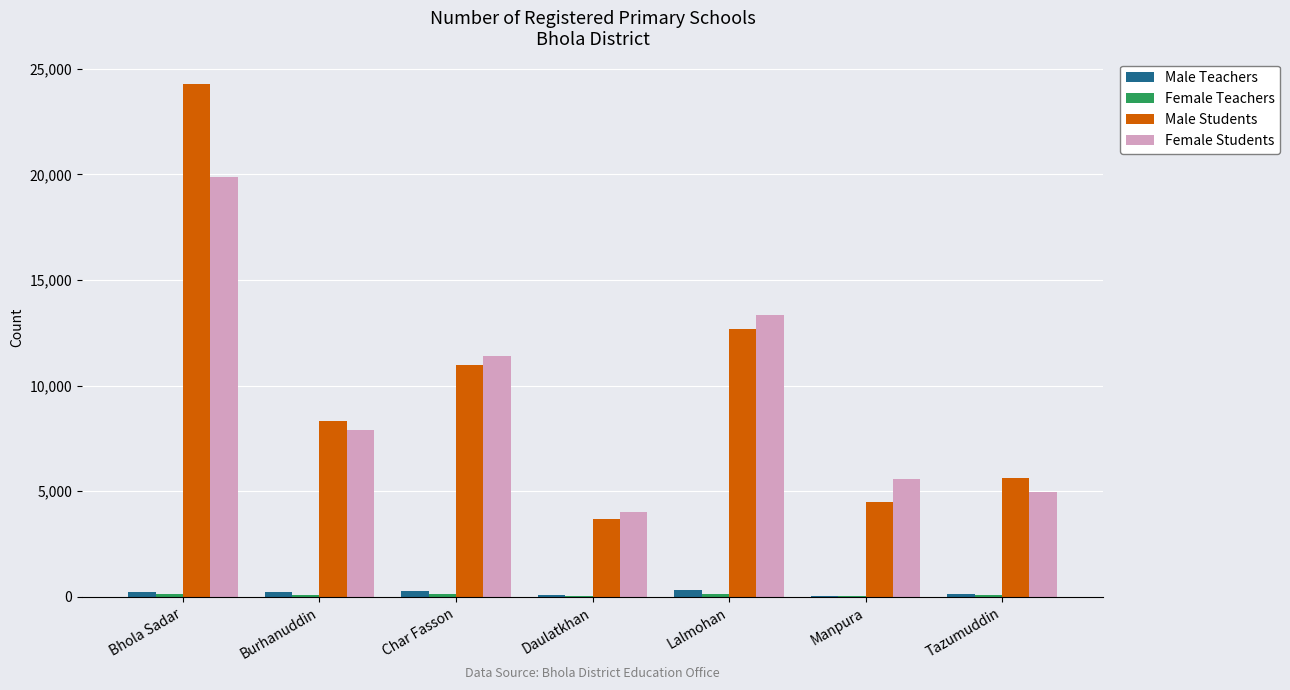

Is the value of Female Students at Manpura greater than the value of Male Teachers at Daulatkhan?

Yes